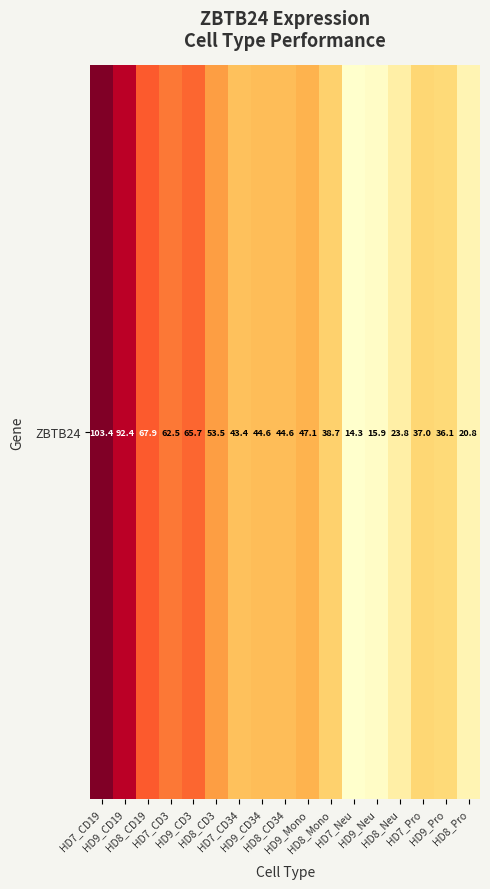

What is the sum of all values?

811.8